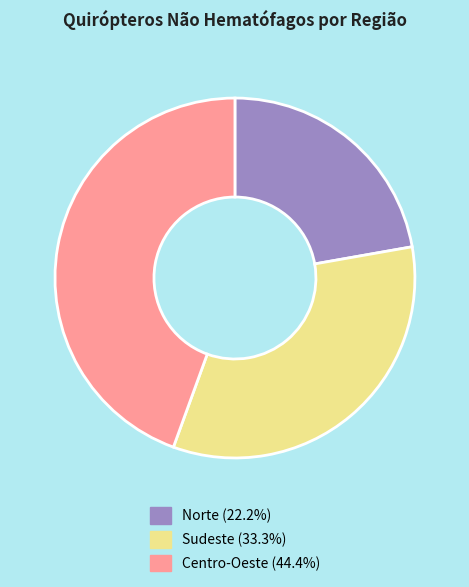

Is there a majority slice in this chart?

No